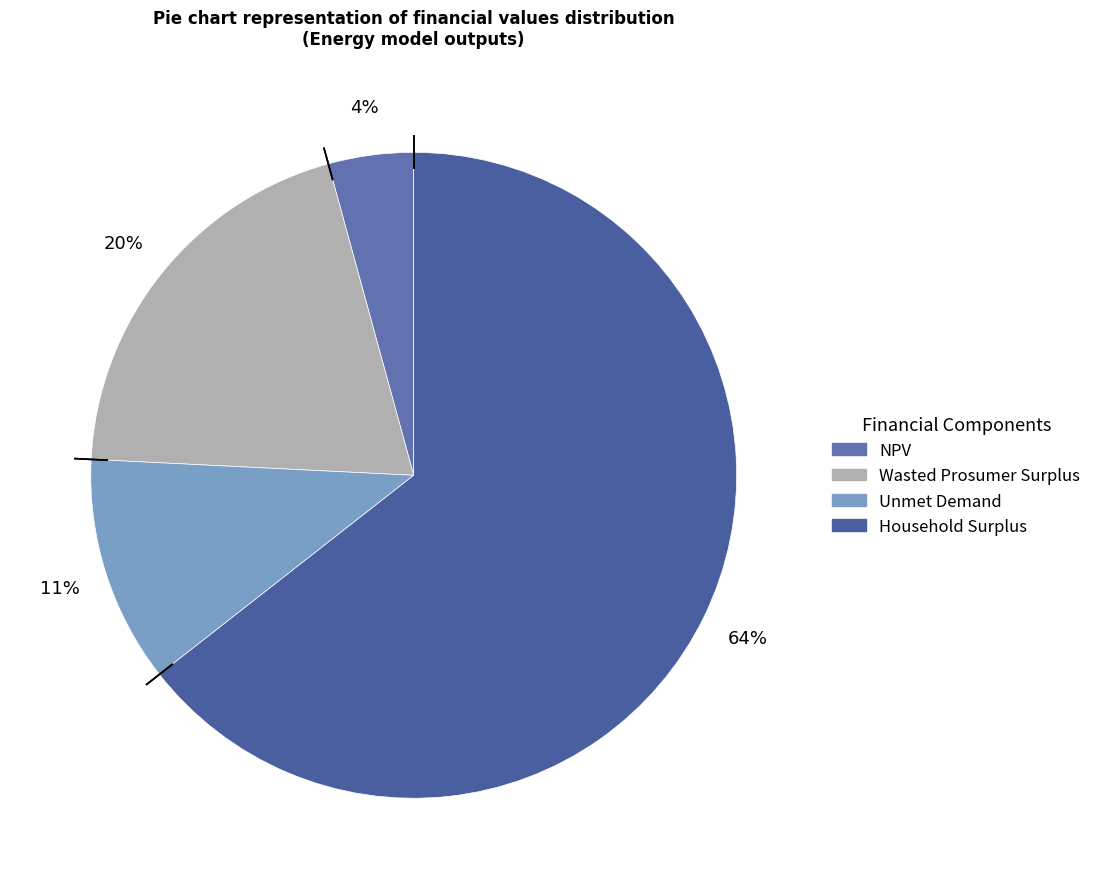

Which slice is the smallest?

NPV